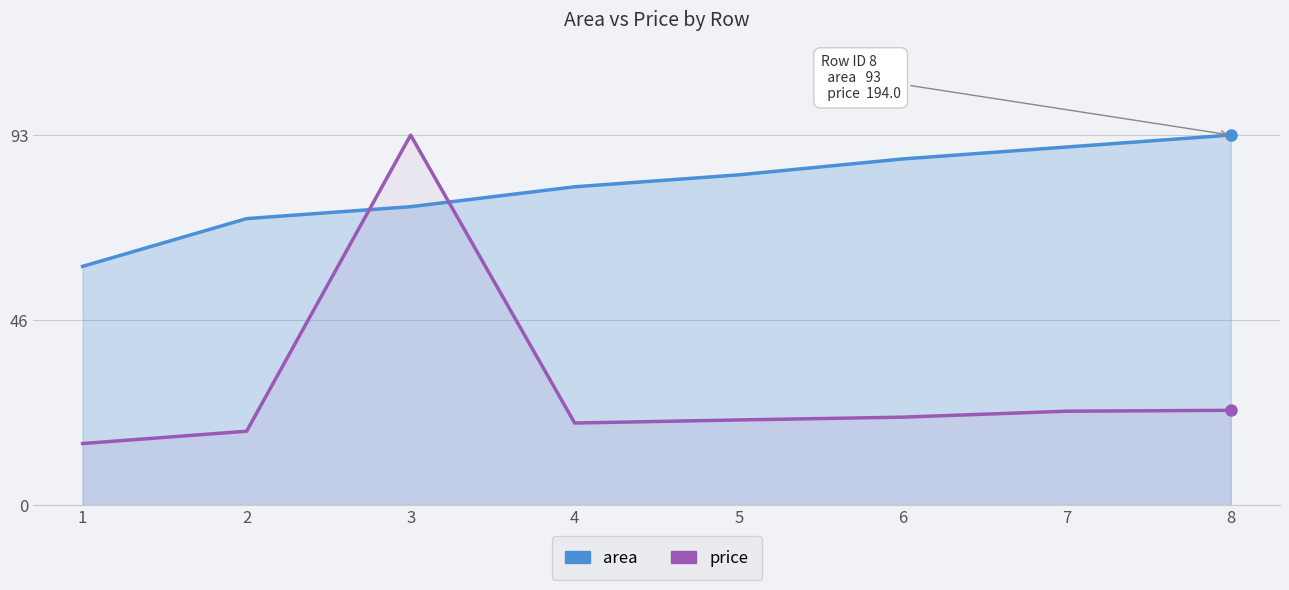

At which label is price closest to 54?

8